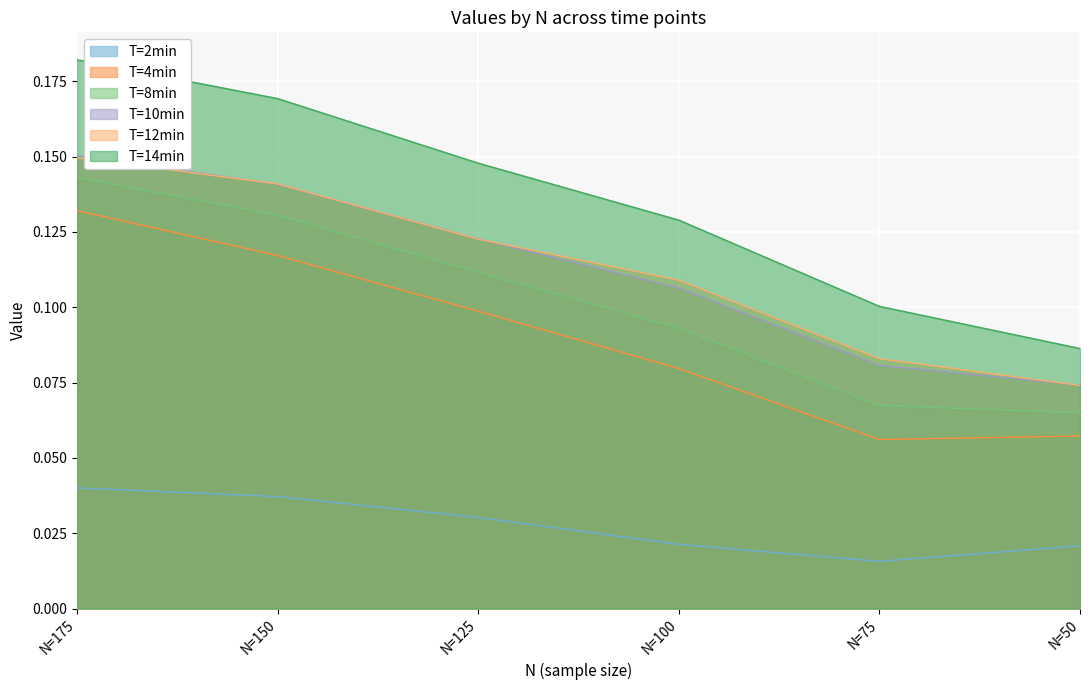

At which category is the sum across all series the highest?

N=175